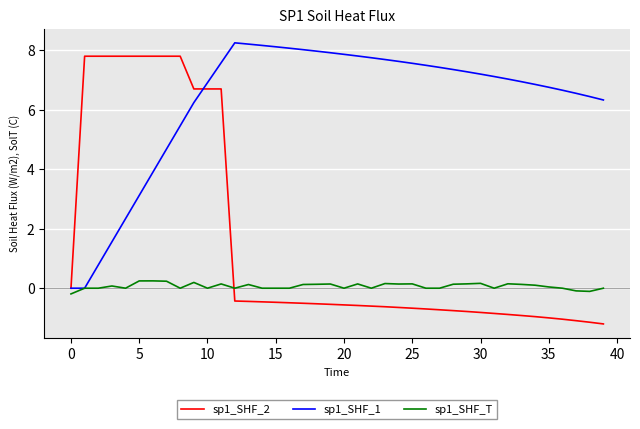

What is the minimum value for sp1_SHF_T?

-0.2